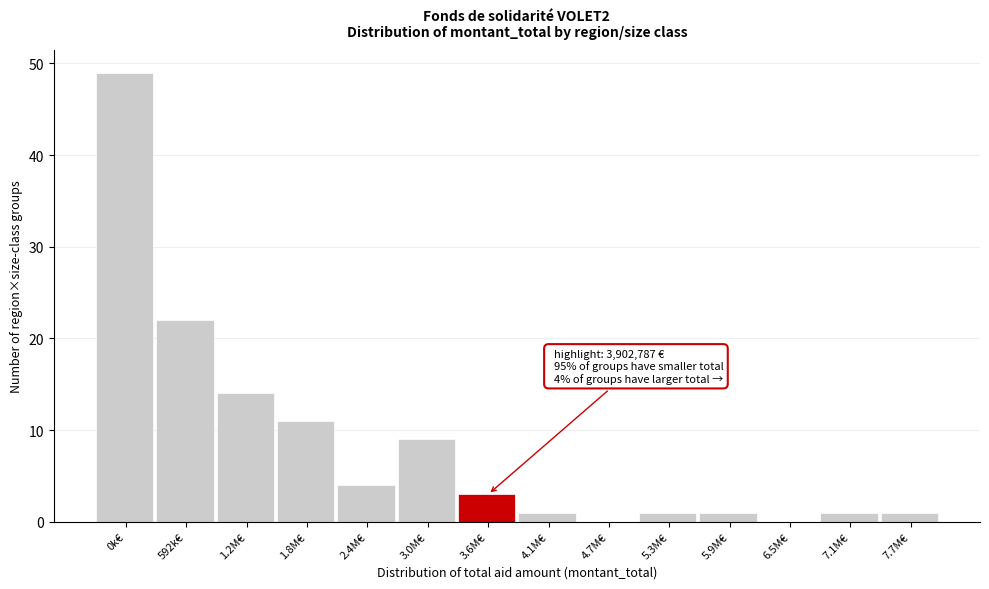

Reading left to right, transcribe all the data shown in this chart.

0k€=49	592k€=22	1.2M€=14	1.8M€=11	2.4M€=4	3.0M€=9	3.6M€=3	4.1M€=1	4.7M€=0	5.3M€=1	5.9M€=1	6.5M€=0	7.1M€=1	7.7M€=1